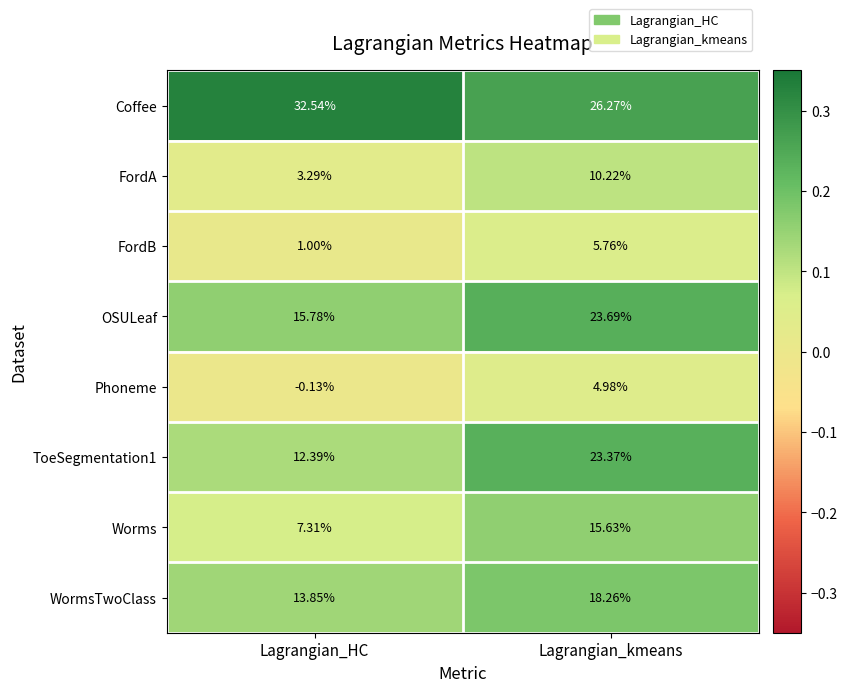

What is the spread (max minus min) of values at Lagrangian_kmeans?

21.3